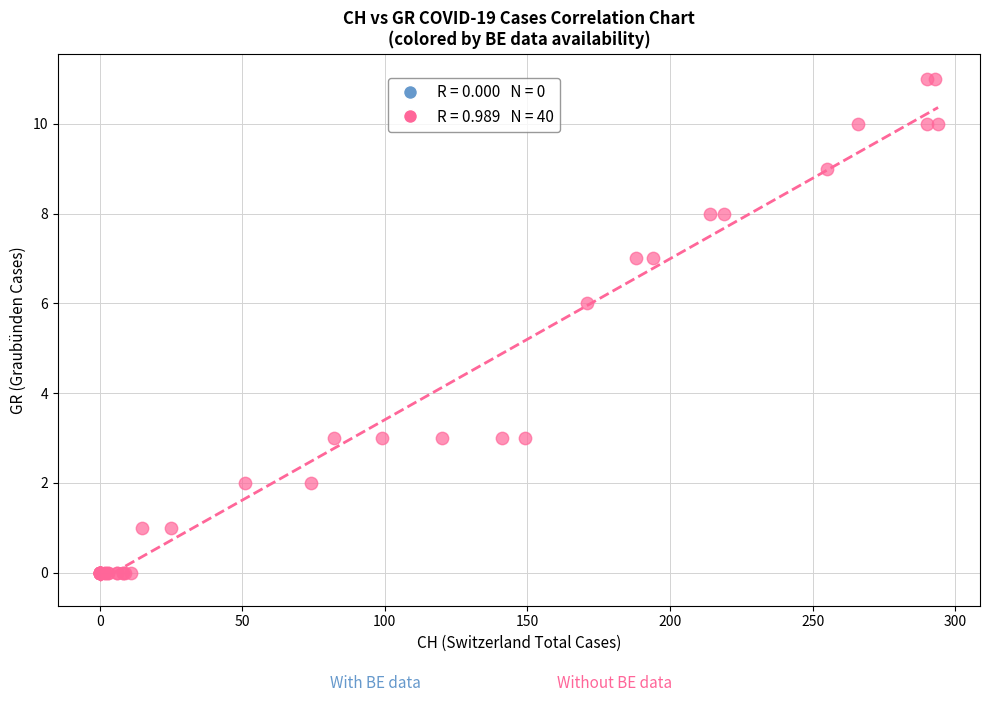

What Y value in the scatter plot is closest to 5?

6